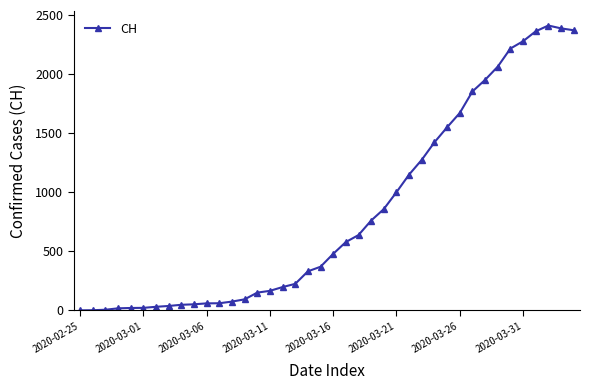

What is the maximum value shown in the chart?

2410